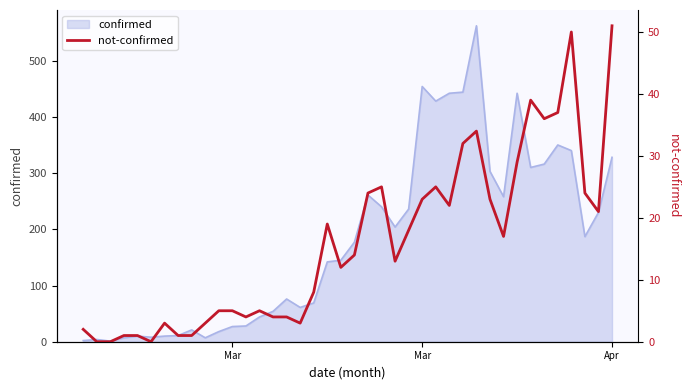

How many interior local peaks (higher than both neighbors) does the data have?

8